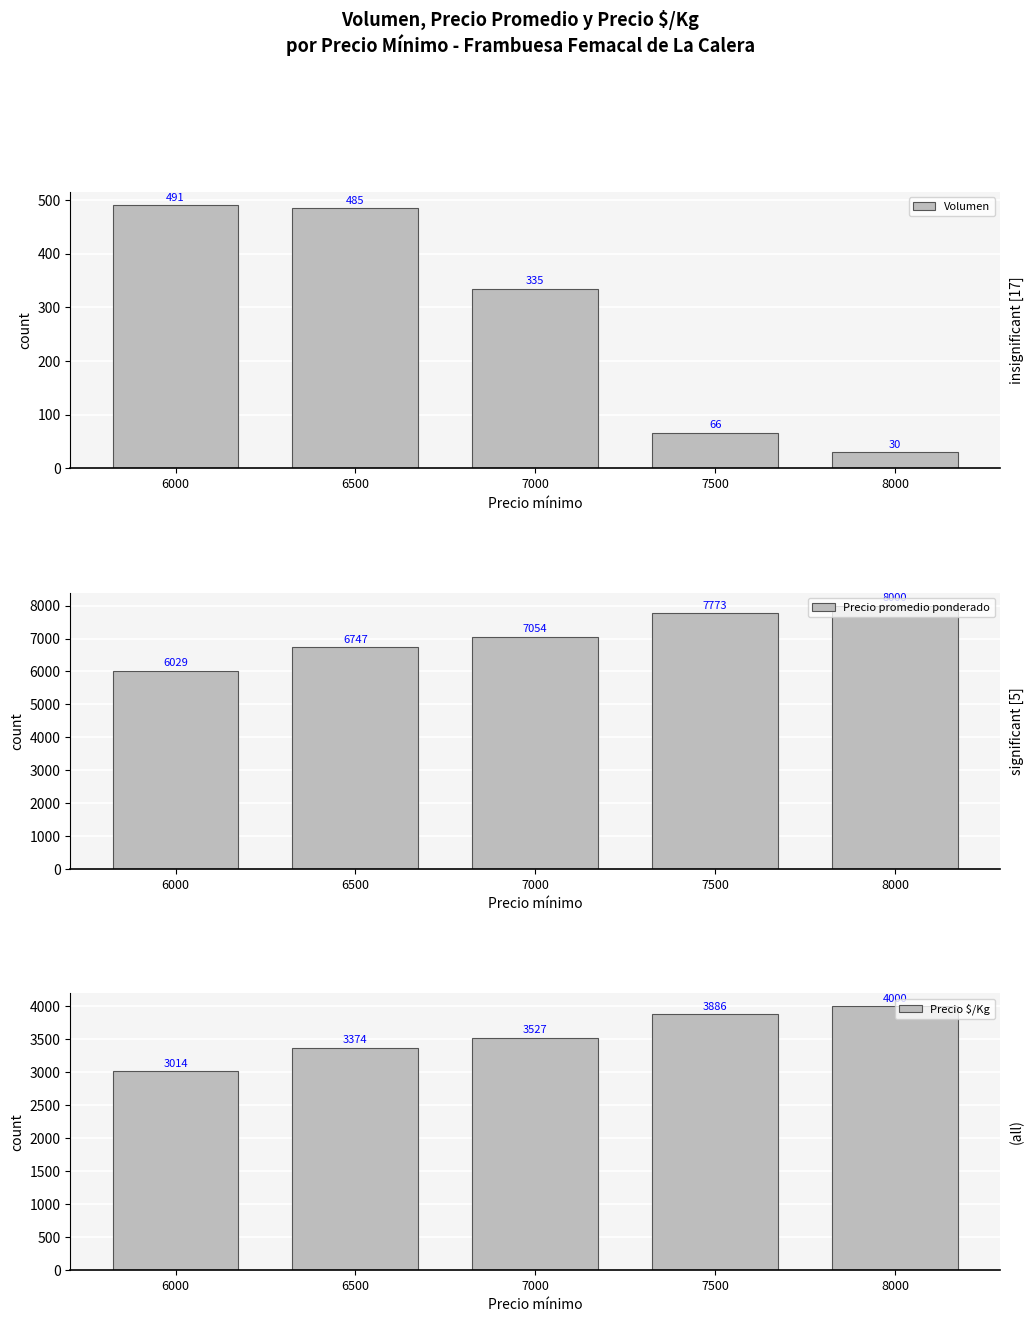

What is the average value of the Precio $/Kg series?

3560